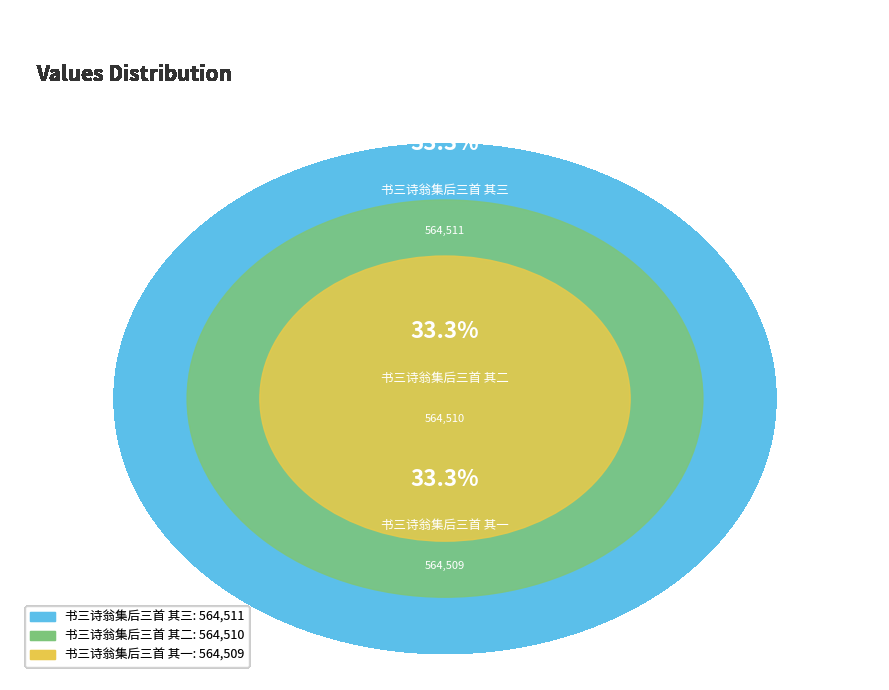

The 书三诗翁集后三首 其二 slice represents 33% of the pie. True or false?

True